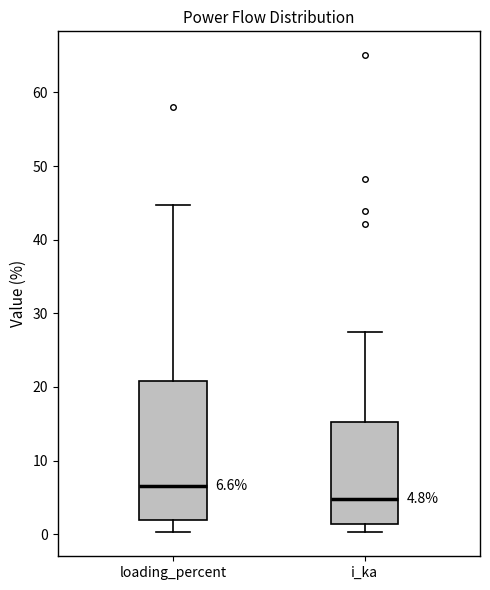

Comparing the boxes themselves (not the whiskers), which one is the tallest?

loading_percent